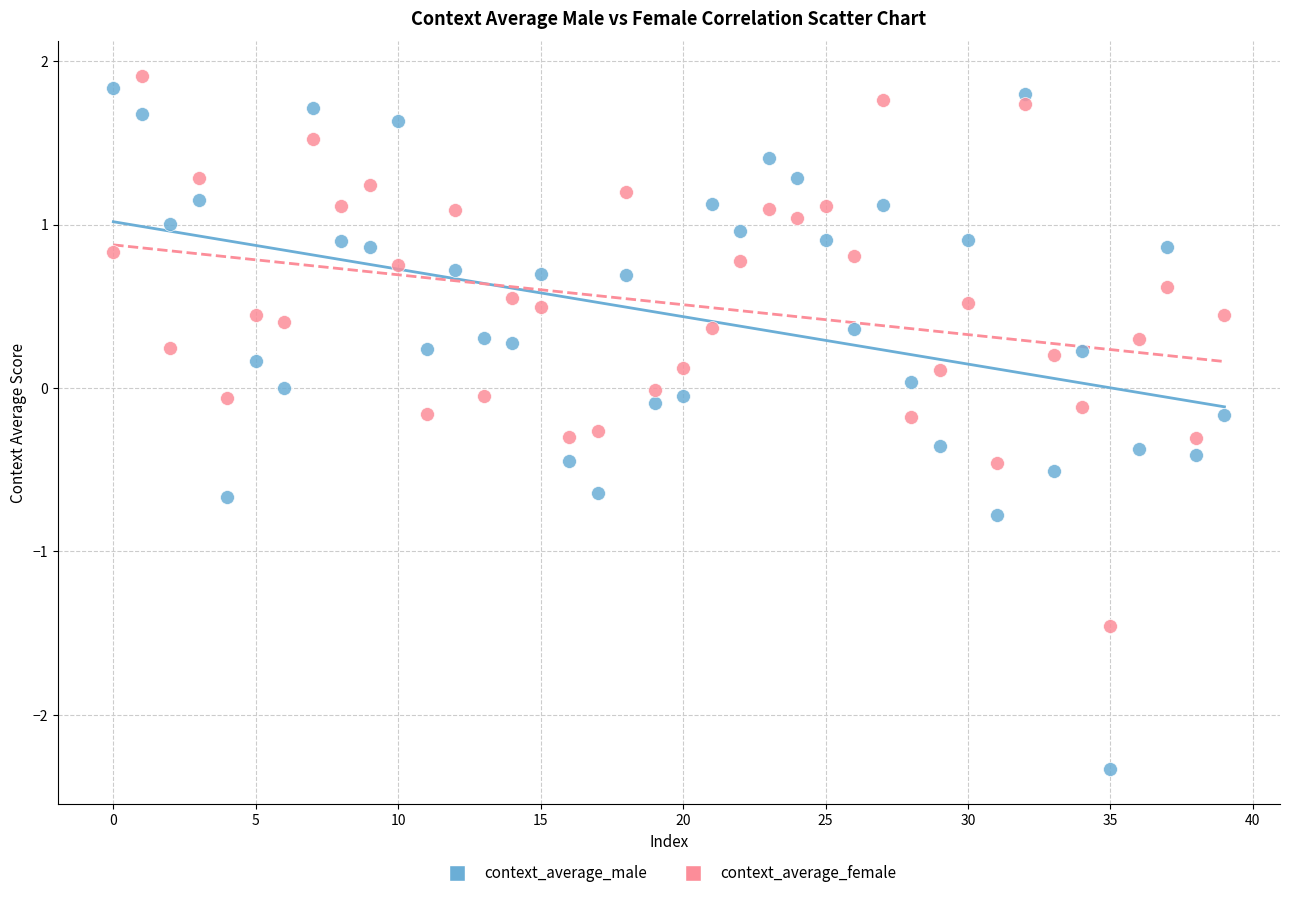

Which series has the widest spread of Y values?

context_average_male